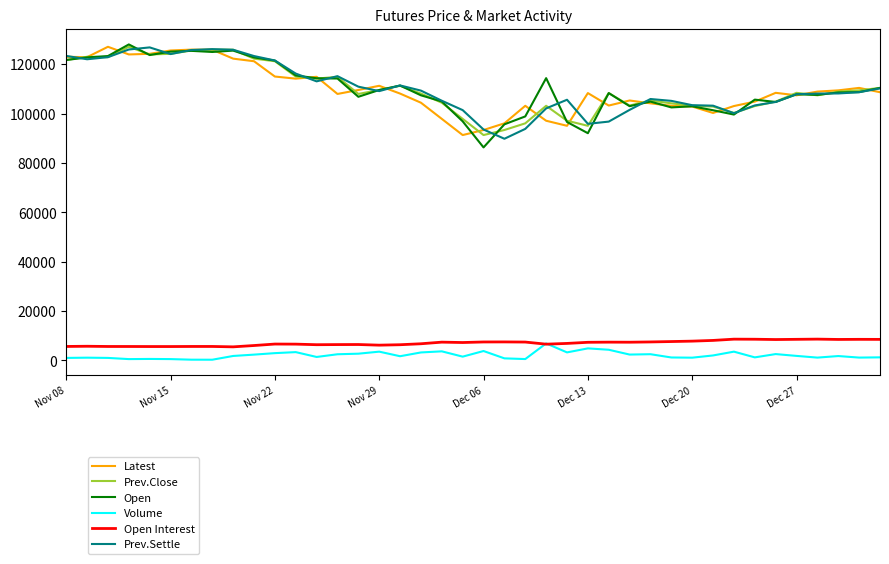

What is the greatest value displayed?

128000